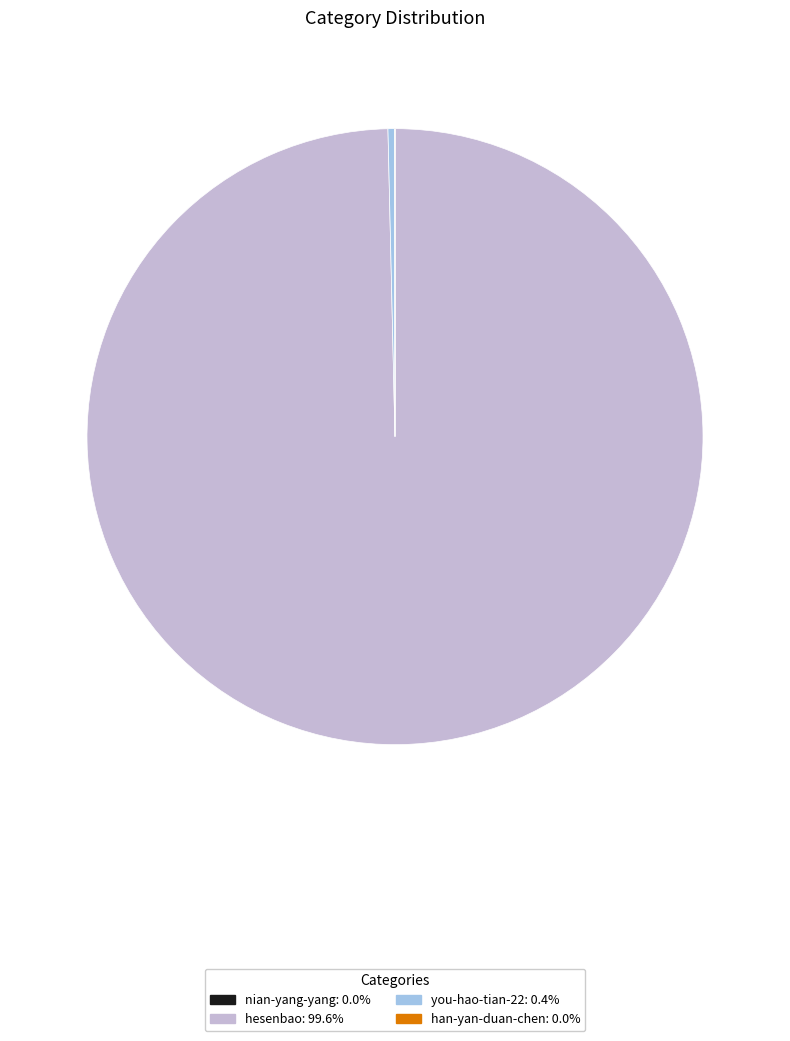

Does any single category account for the majority?

Yes